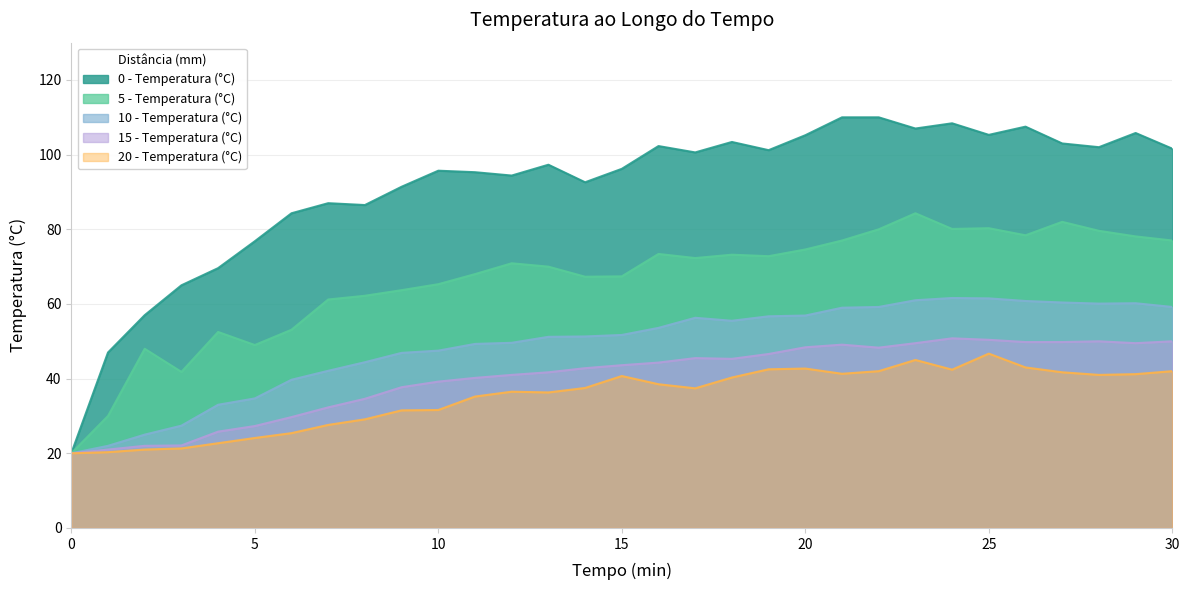

How many interior local peaks does the 20 - Temperatura (°C) series have?

5